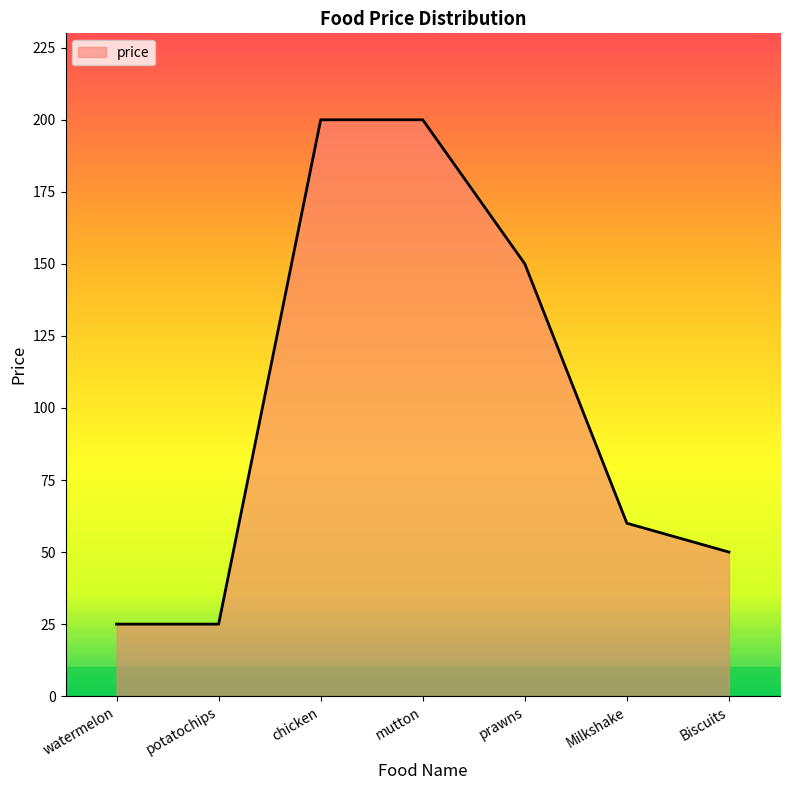

Which has a higher value, Biscuits or prawns?

prawns